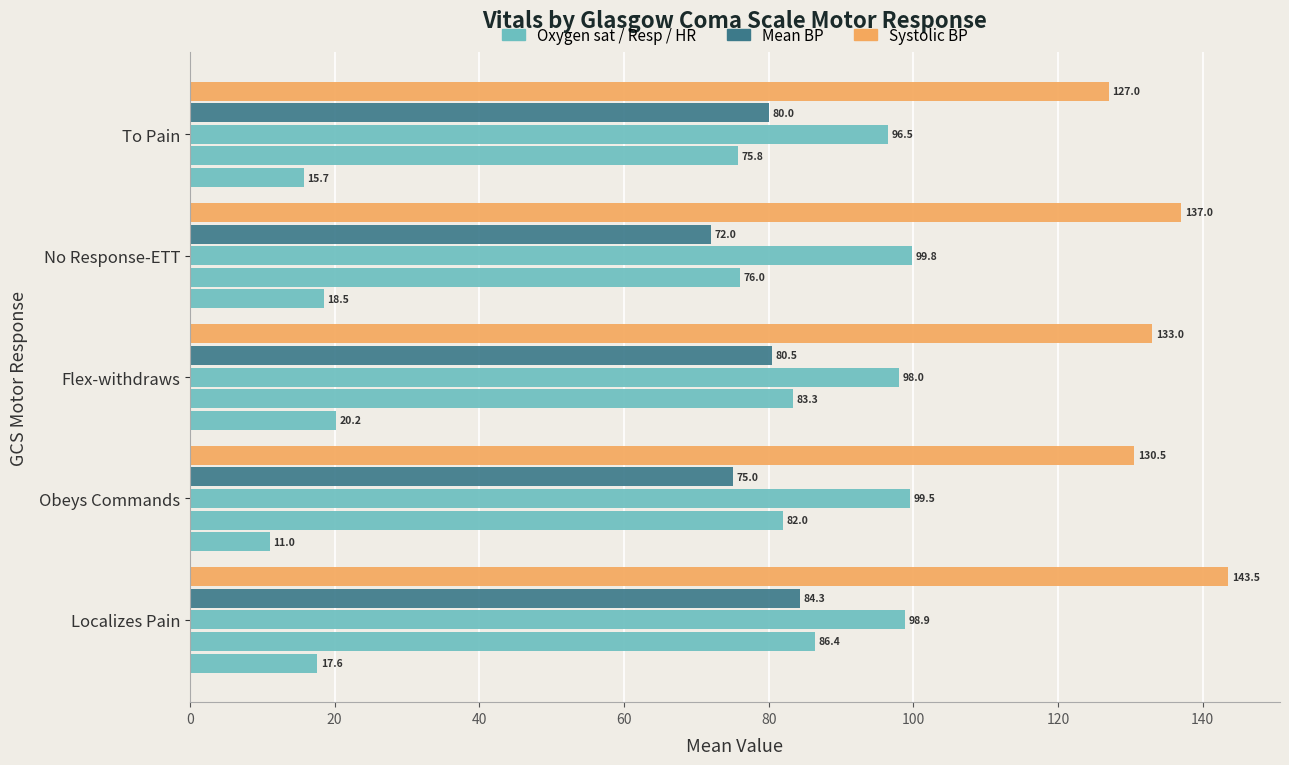

How many distinct data groups are displayed?

5